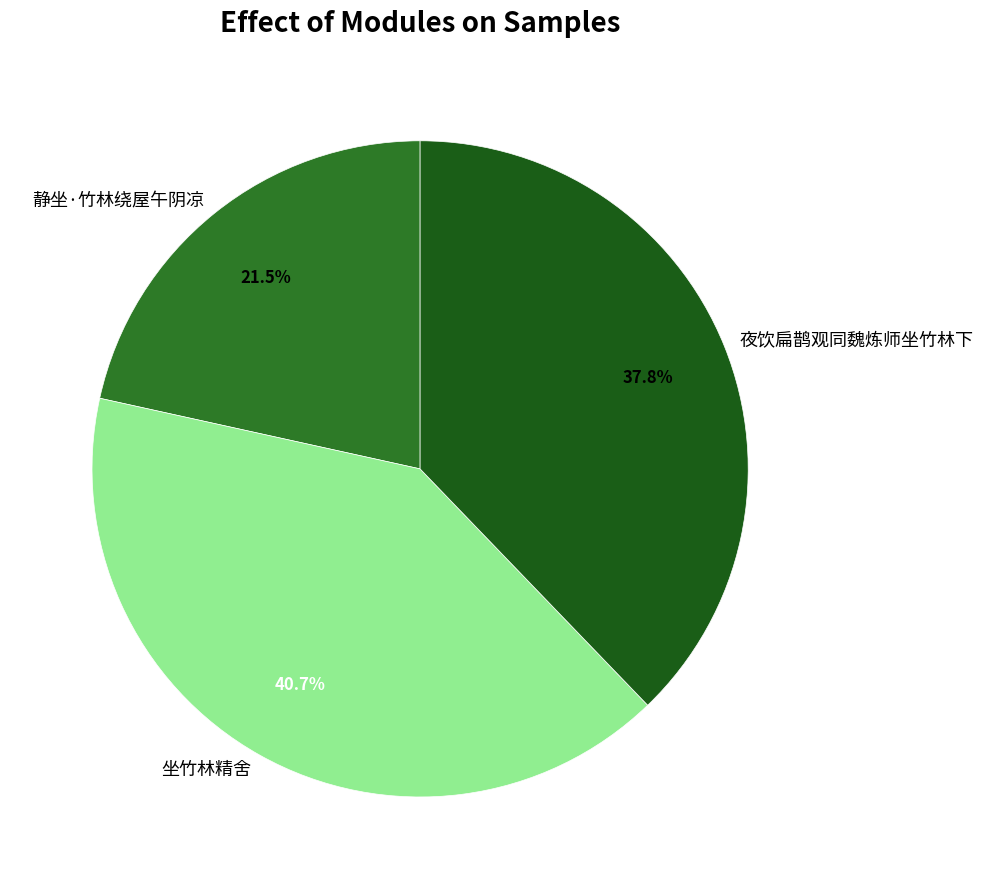

The 坐竹林精舍 slice represents 52% of the pie. True or false?

False